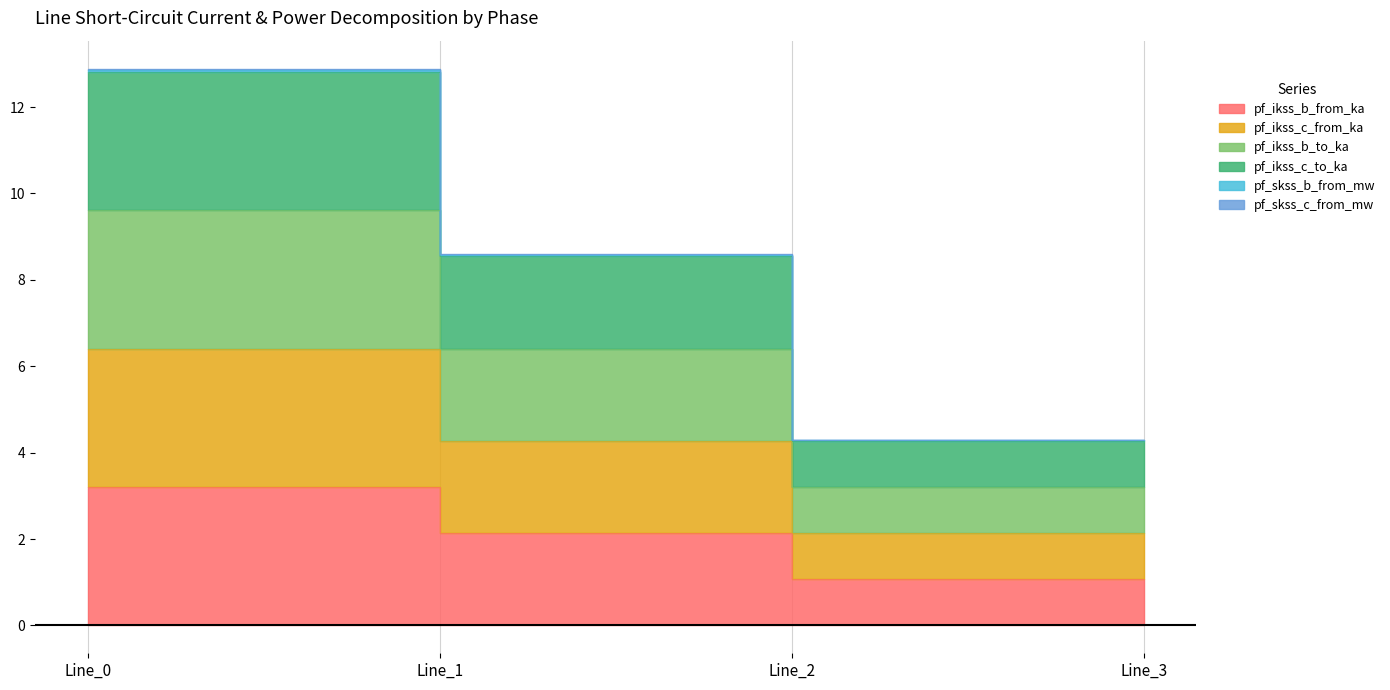

What is the difference between the pf_ikss_c_from_ka values at Line_1 and Line_3?

1.1